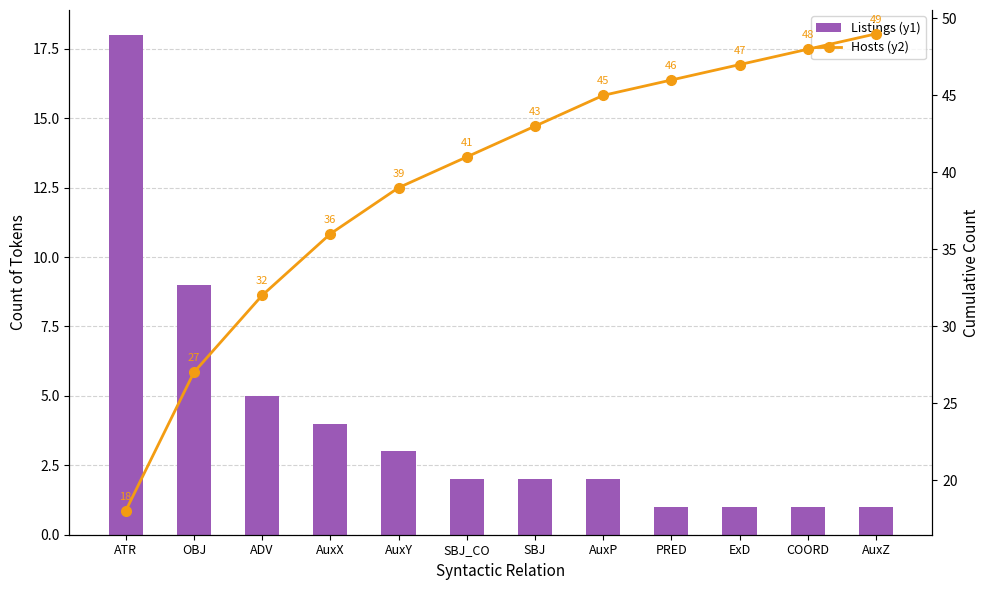

At which category is the sum across all series the highest?

AuxZ